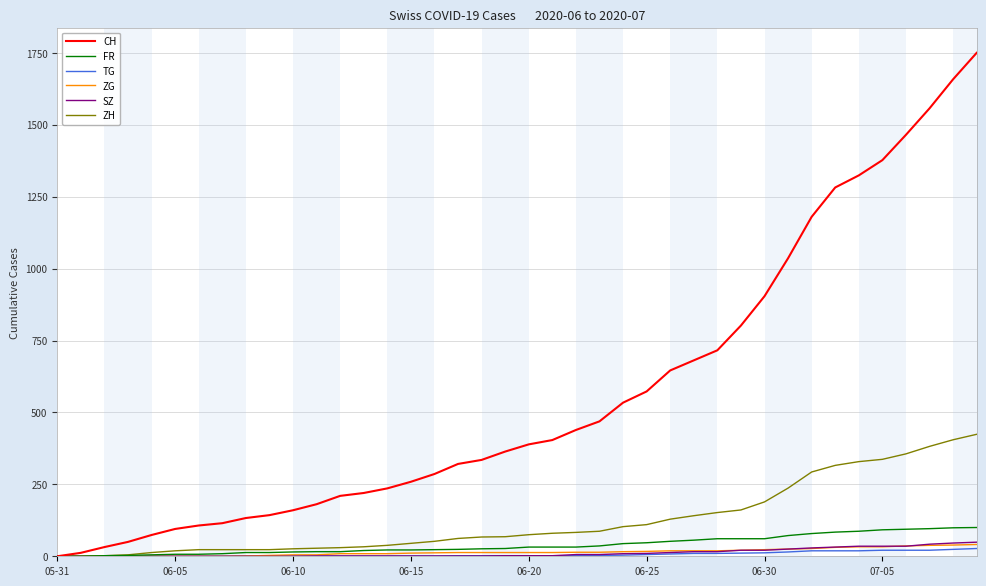

Which series has the largest total across all categories?

CH